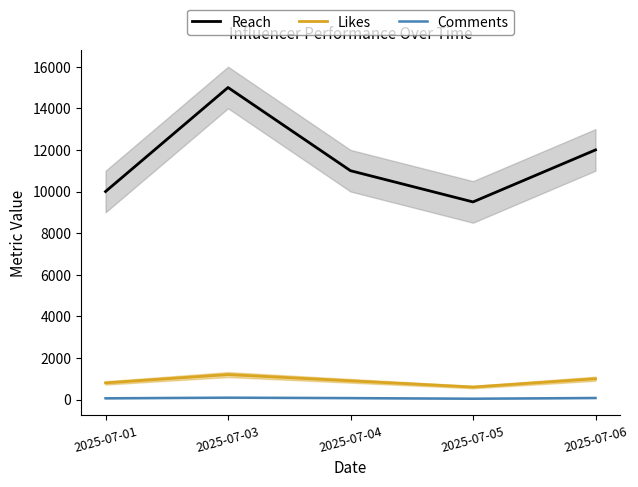

Which series has the largest total across all categories?

Reach